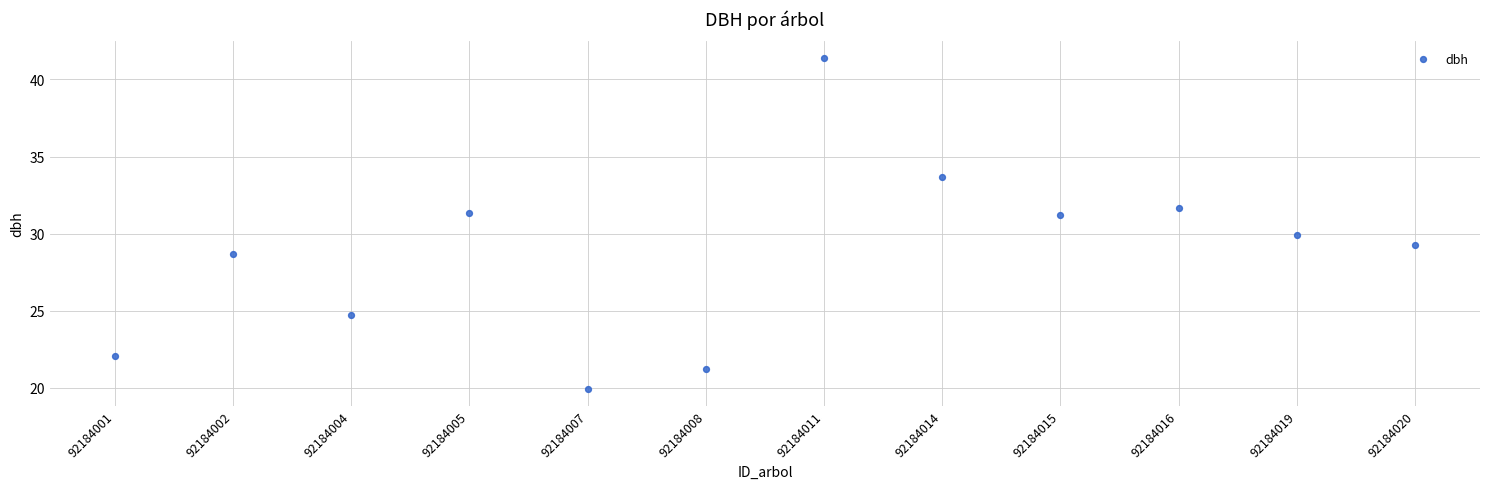

What is the average Y value?

28.8